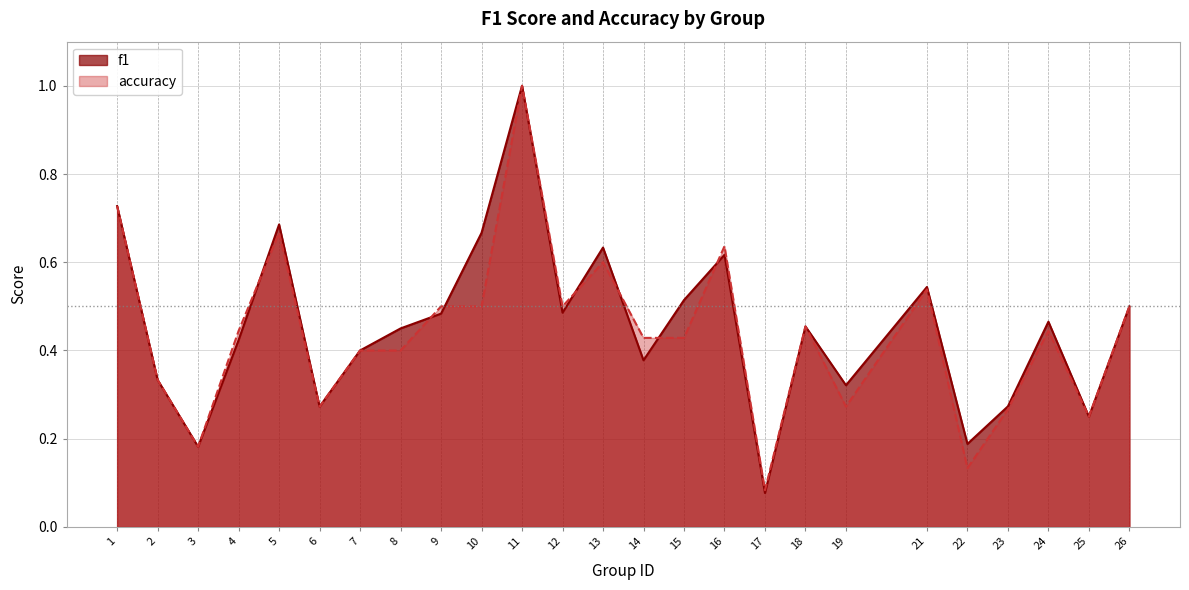

True or false: f1 has a value of 0.2 at 25.

True